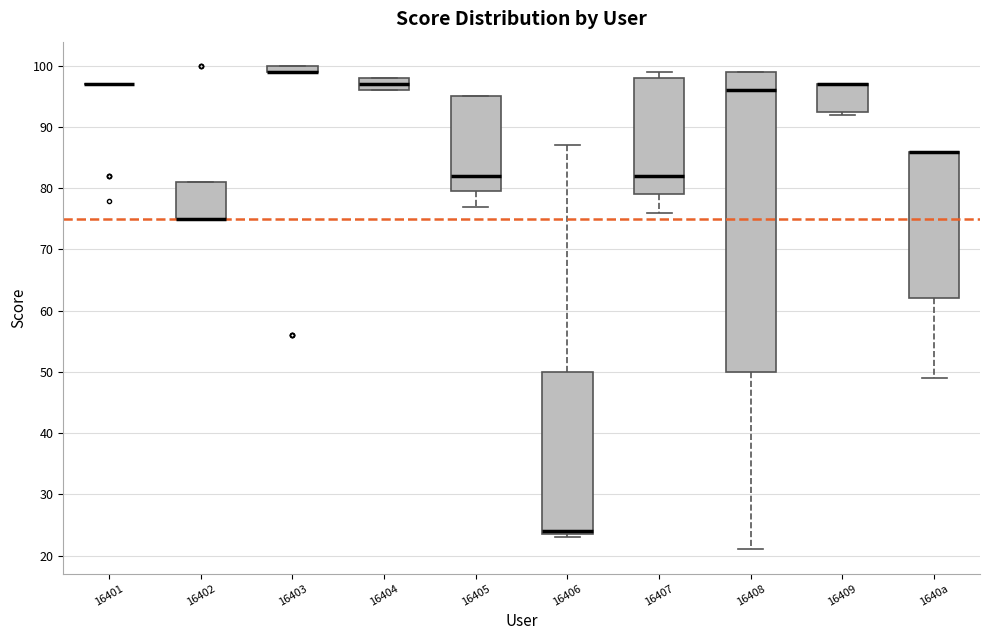

Where is the lower edge of the box for 16409 on the y-axis? The values are not printed on the chart, so give them approximately, as read against the axis.

93